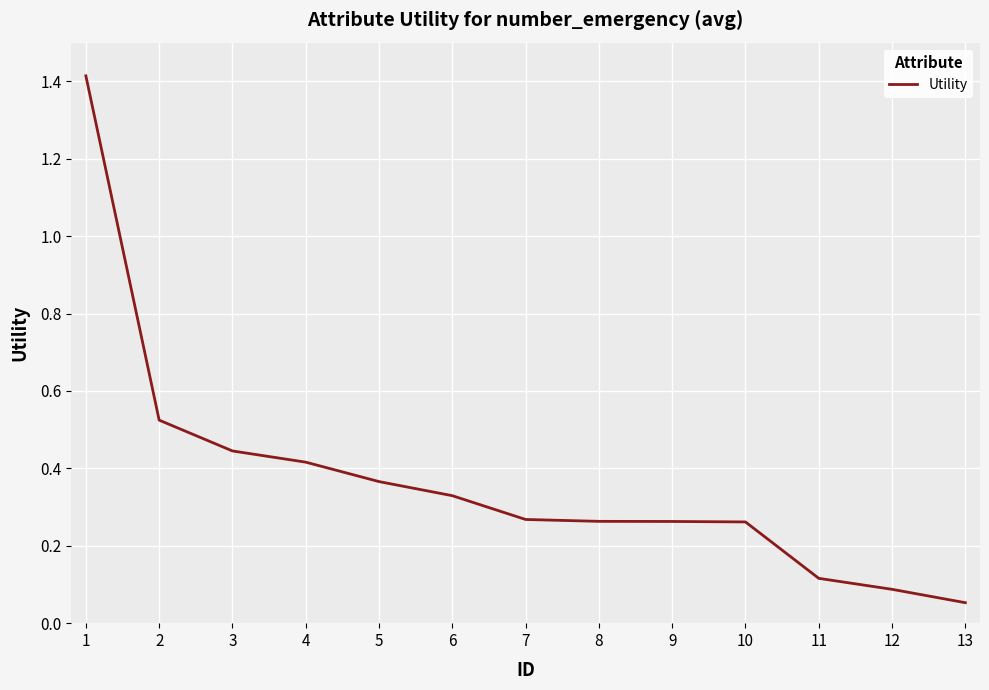

Does the chart display data point markers on the line(s)?

No